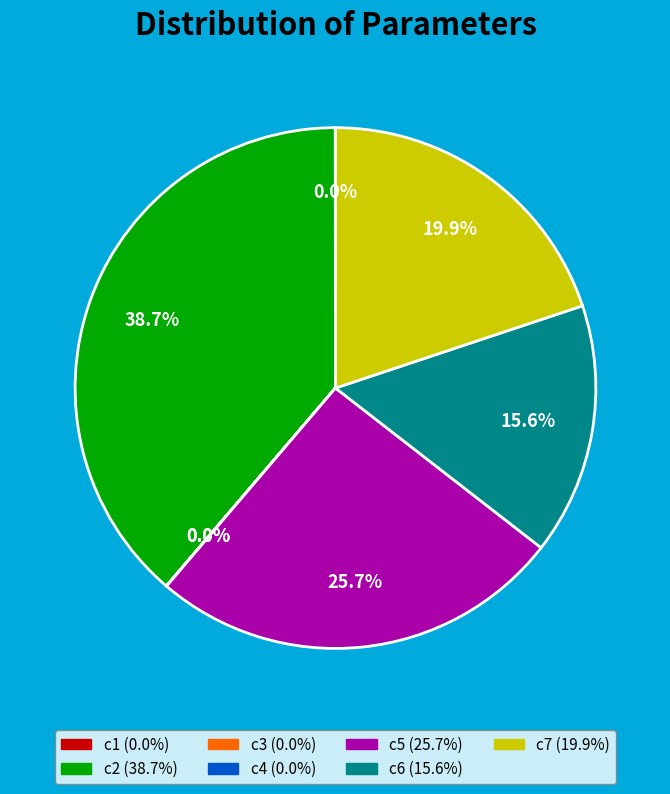

What percentage do c5 and c7 together represent?

45.6%